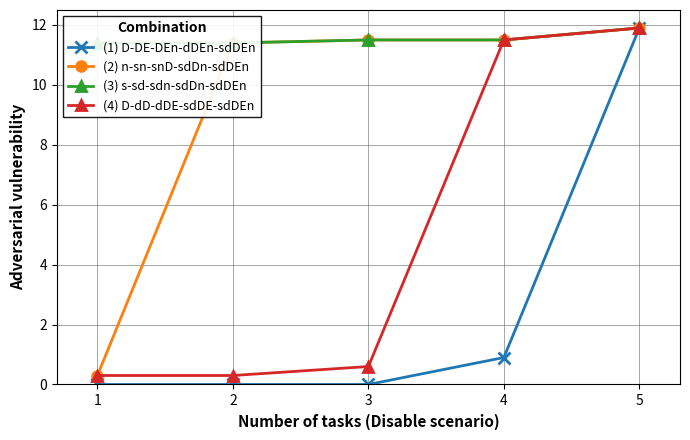

Which has a higher value, 1 or 5?

5